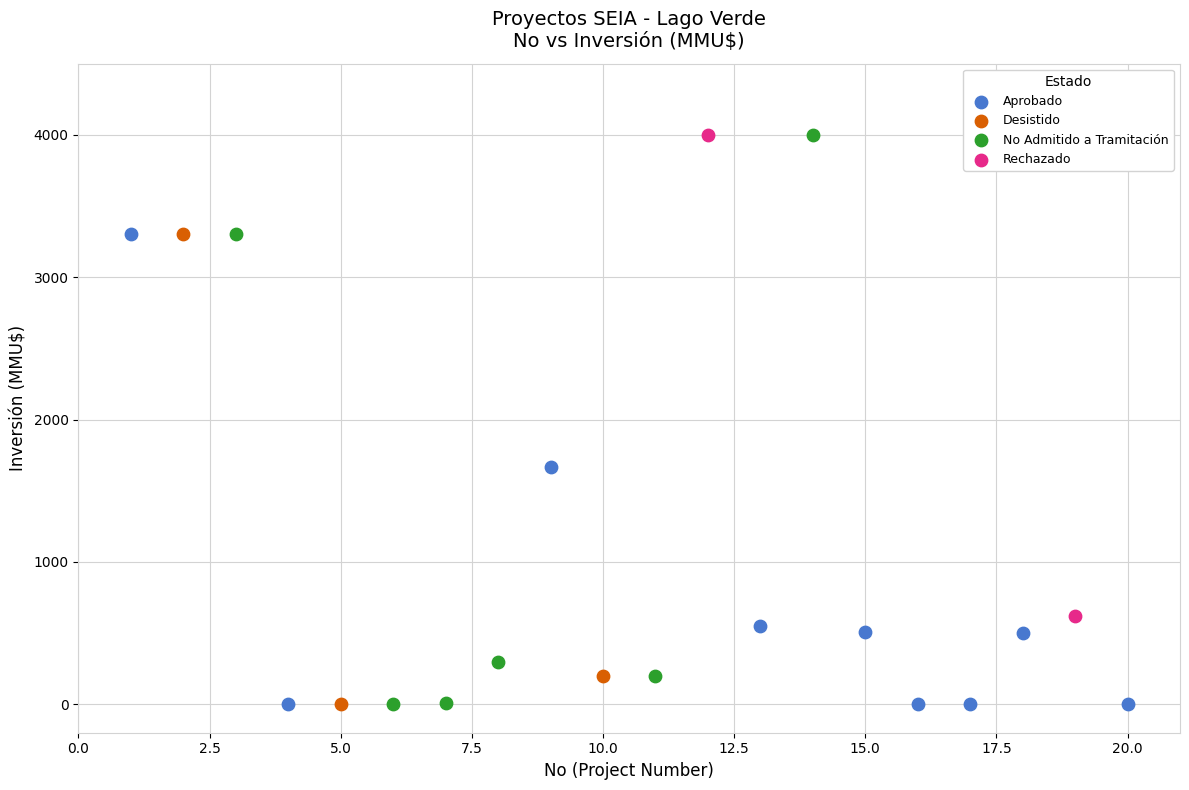

What are all the series names shown in the legend?

Aprobado, Desistido, No Admitido a Tramitación, Rechazado